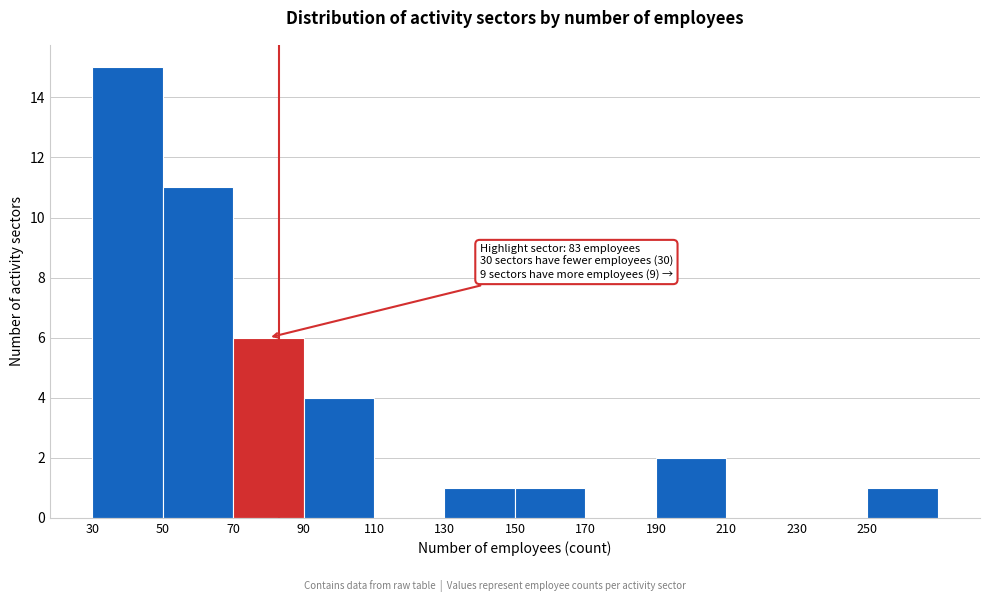

Over which range of the x-axis is the bar tallest?

30 to 50